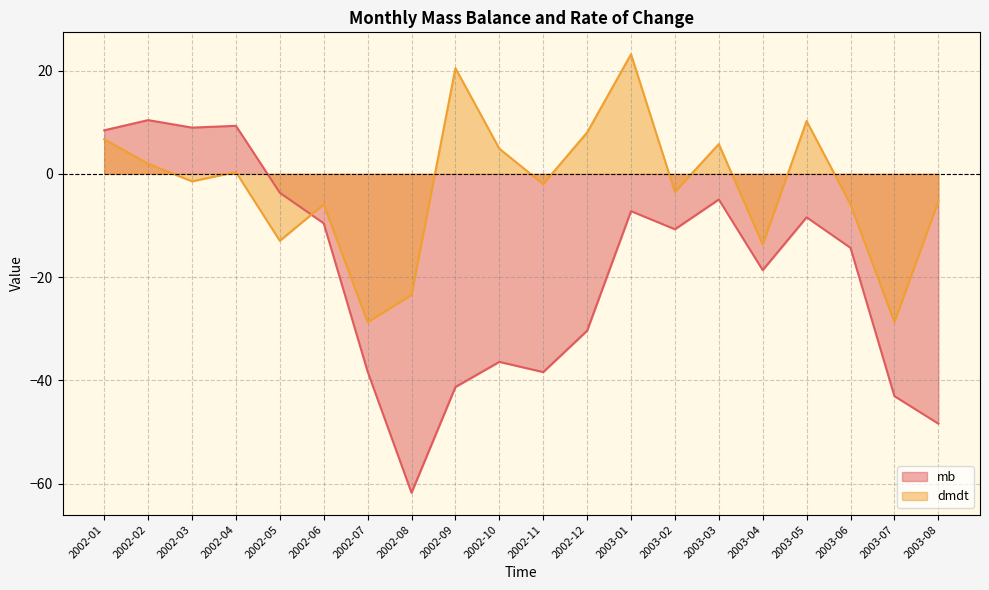

True or false: mb has a value of -38.3 at 2002-07.

True